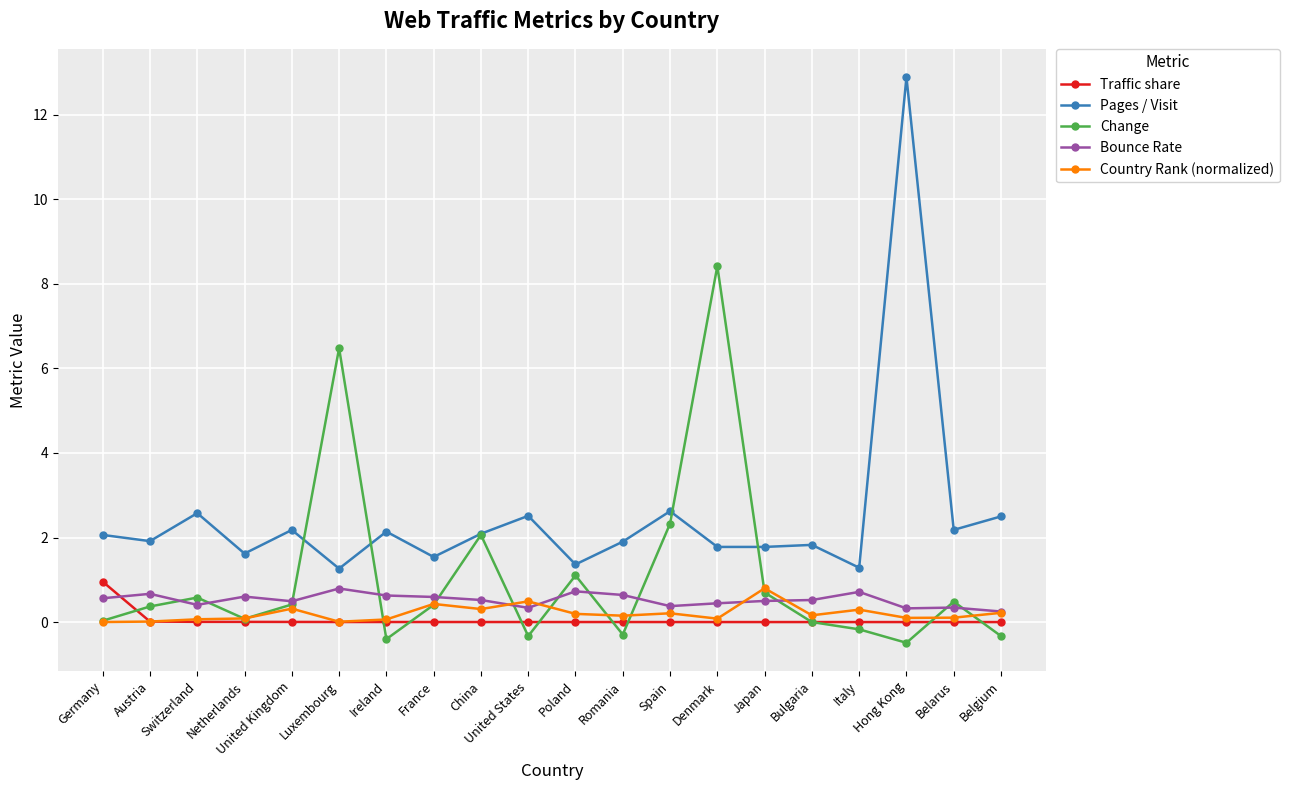

Does the chart display data point markers on the line(s)?

Yes